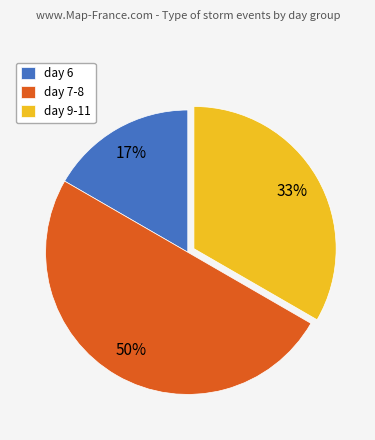

True or false: day 6 accounts for 4% of the total.

False